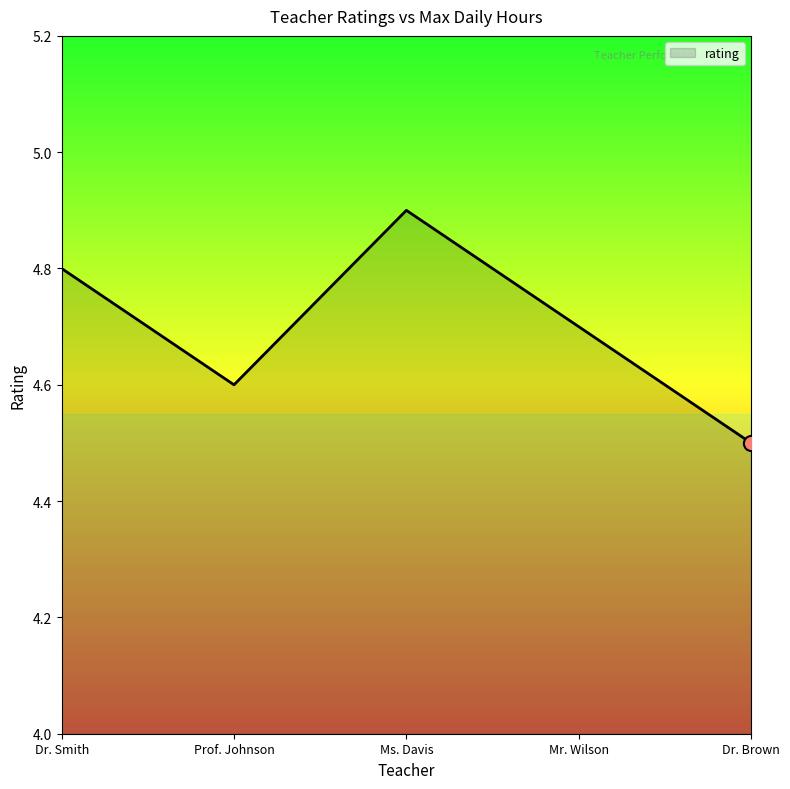

What is the change in value from Dr. Smith to Dr. Brown?

-0.3